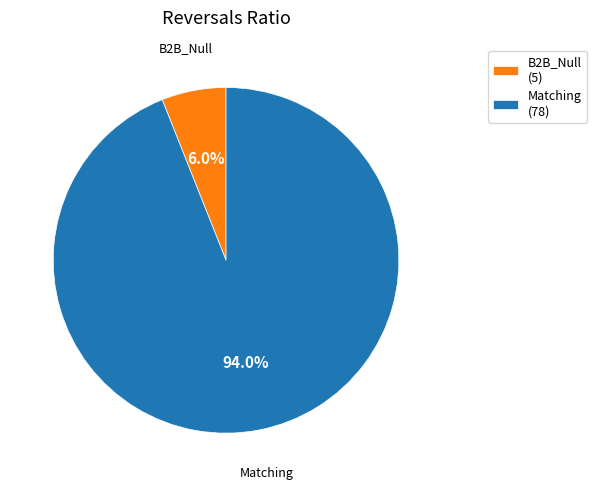

Is Matching the majority of the pie?

Yes